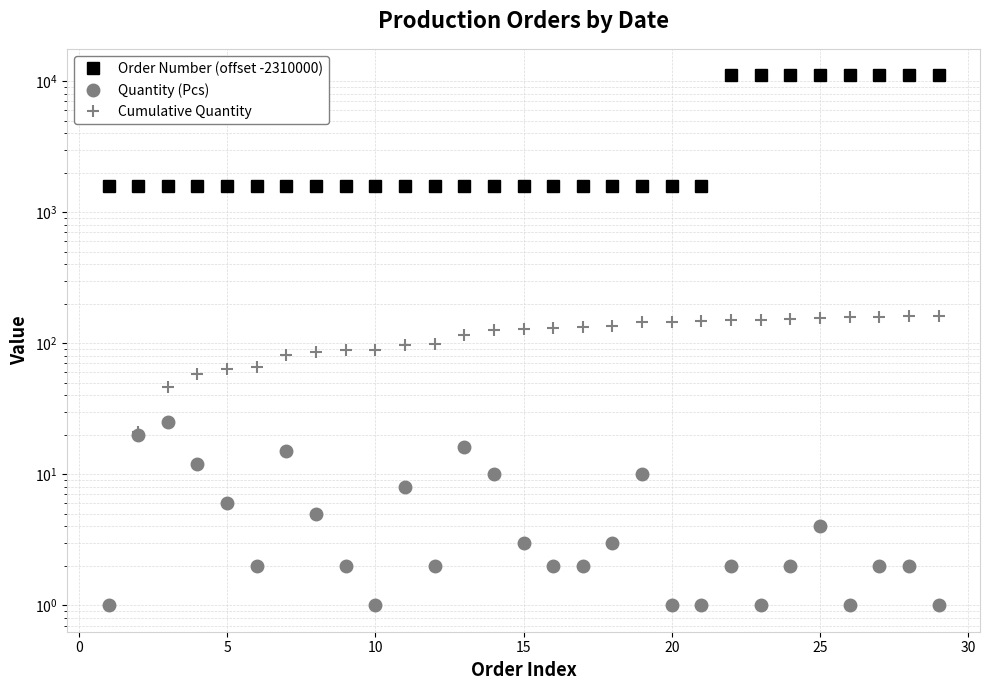

True or false: Quantity (Pcs) has a value of 1 at 20.

True